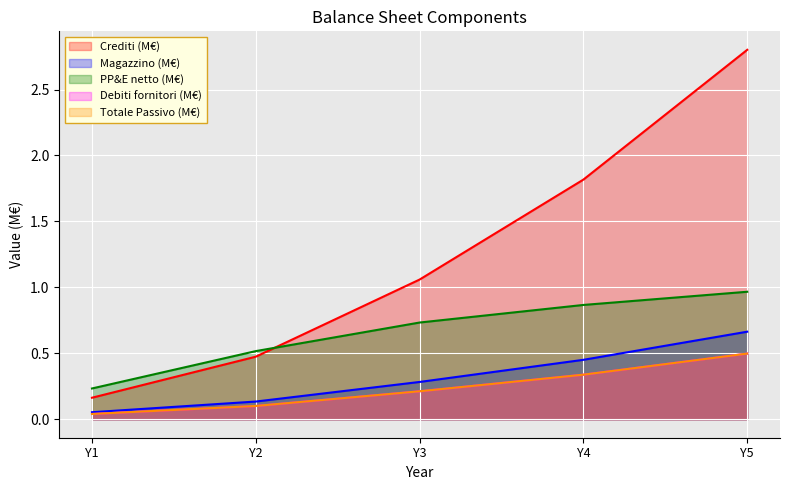

What is the difference between the second highest and second lowest values in the PP&E netto (M€) series?

0.4